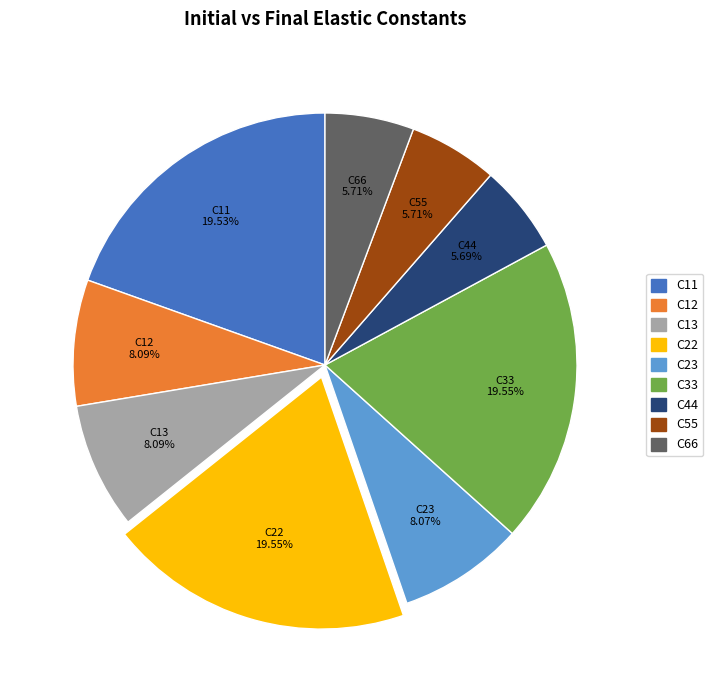

To the nearest percent, what portion does C44 represent?

6%